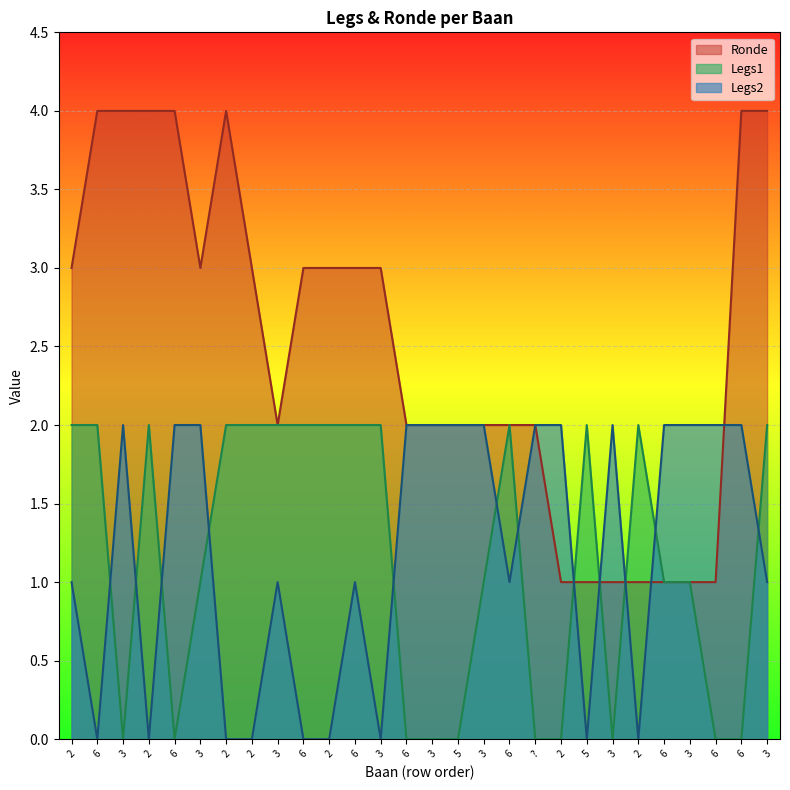

Which series has the largest total across all categories?

Ronde